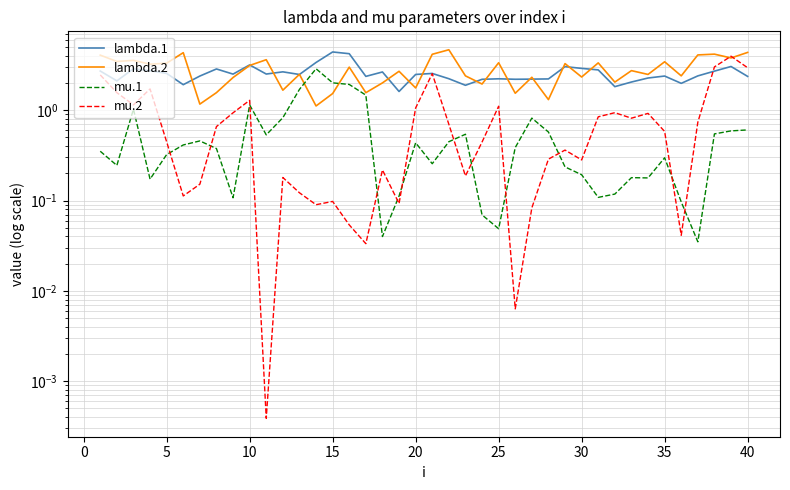

What is the sum of all lambda.2 values?

111.9